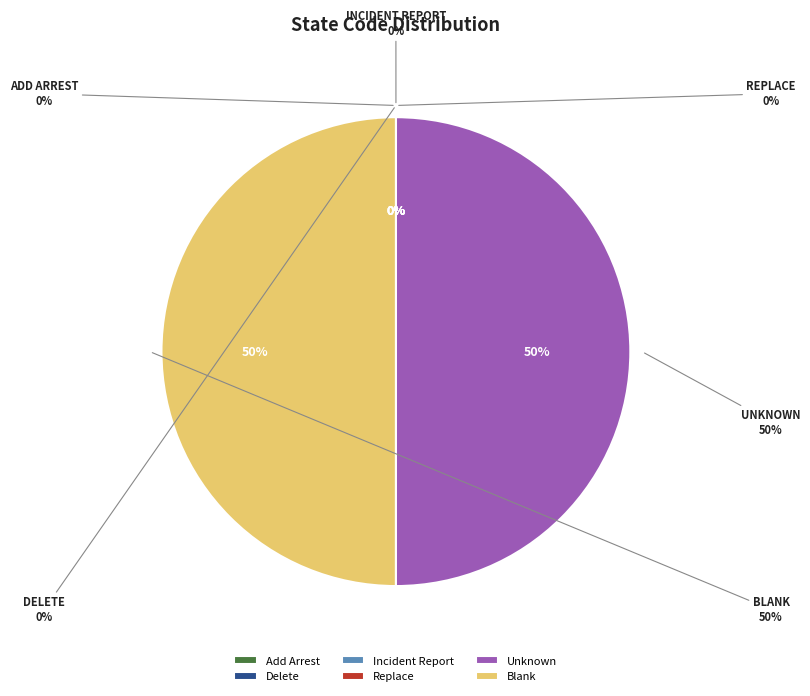

To the nearest percent, what is the average slice percentage?

17%